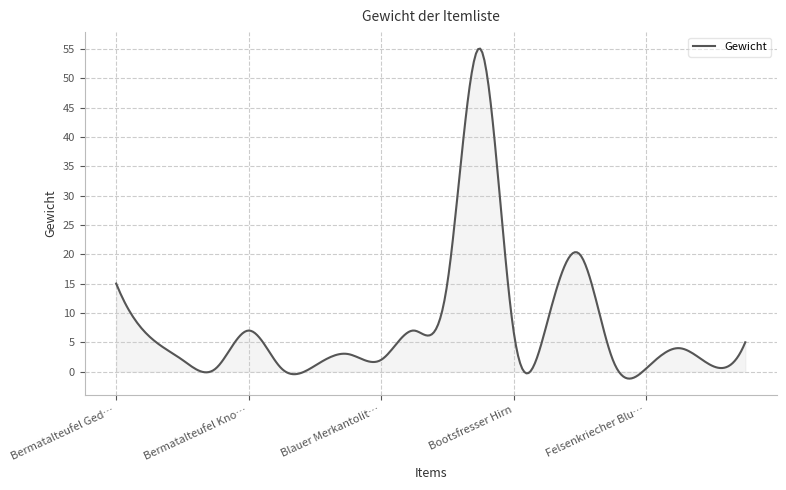

What is the greatest value displayed?

55.0